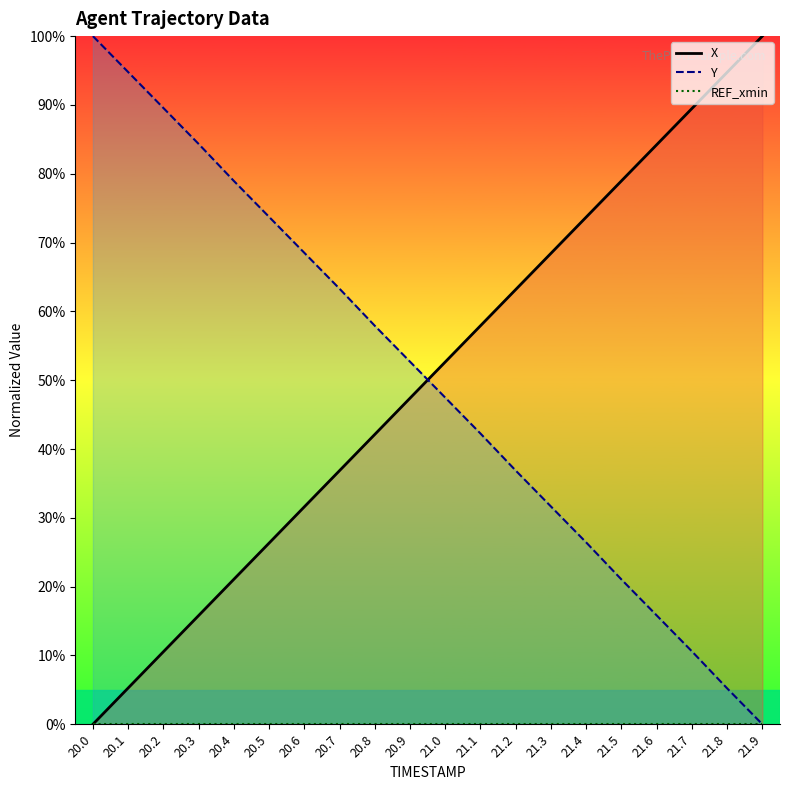

At which category is the sum across all series the highest?

21.1